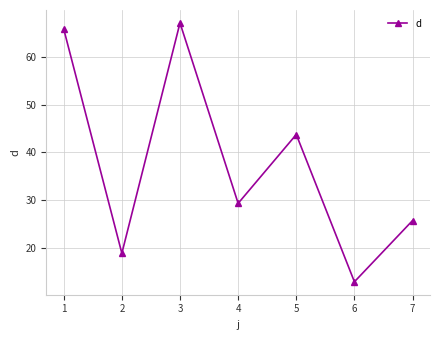

What is the sum of the values at 2 and 3?

86.0